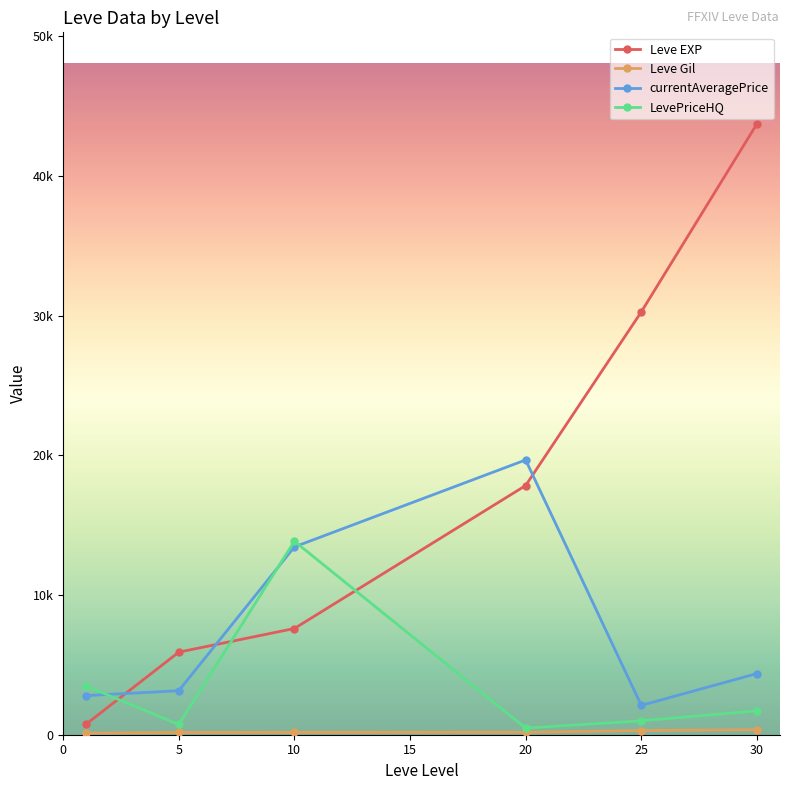

Rank the series by their maximum value, from highest to lowest.

Leve EXP, currentAveragePrice, LevePriceHQ, Leve Gil